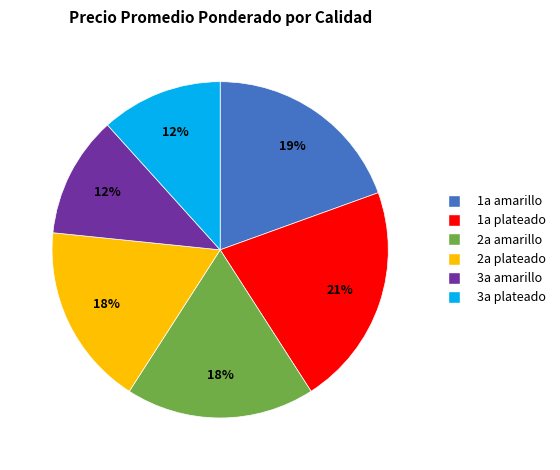

Count the number of slices in the pie.

6